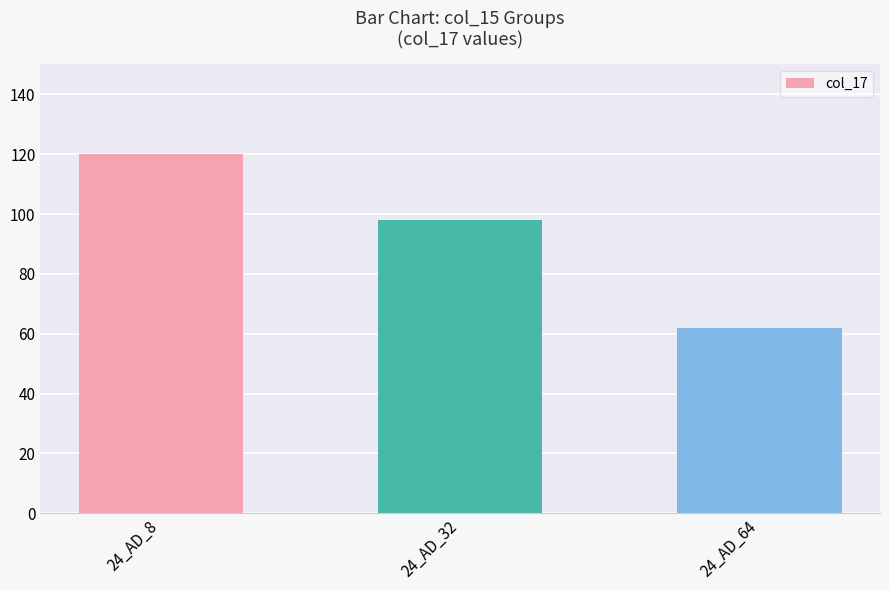

Rank the categories by value from lowest to highest.

24_AD_64, 24_AD_32, 24_AD_8